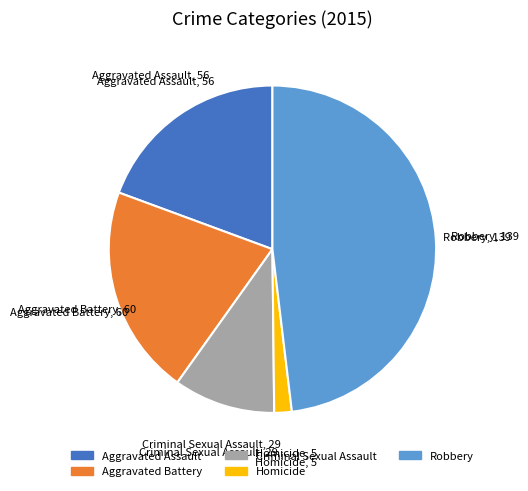

True or false: Homicide accounts for 15% of the total.

False